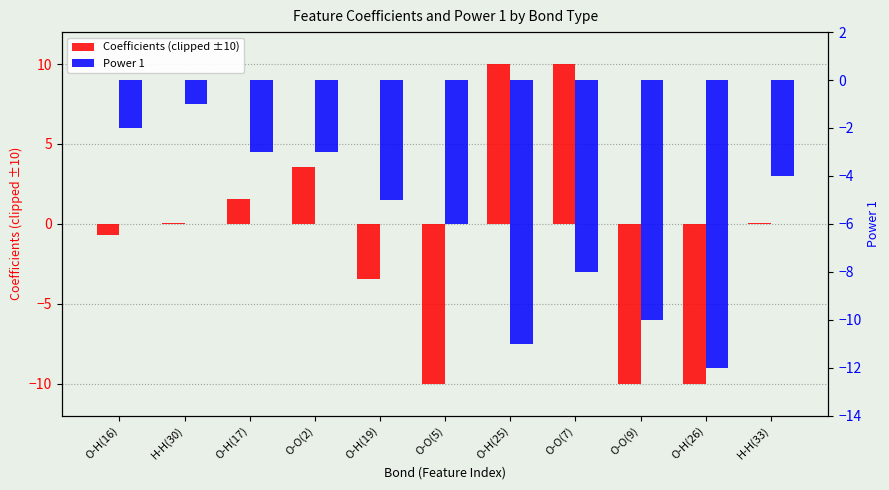

Is the value of Coefficients (clipped ±10) at O-O(2) greater than the value of Power 1 at O-O(9)?

Yes